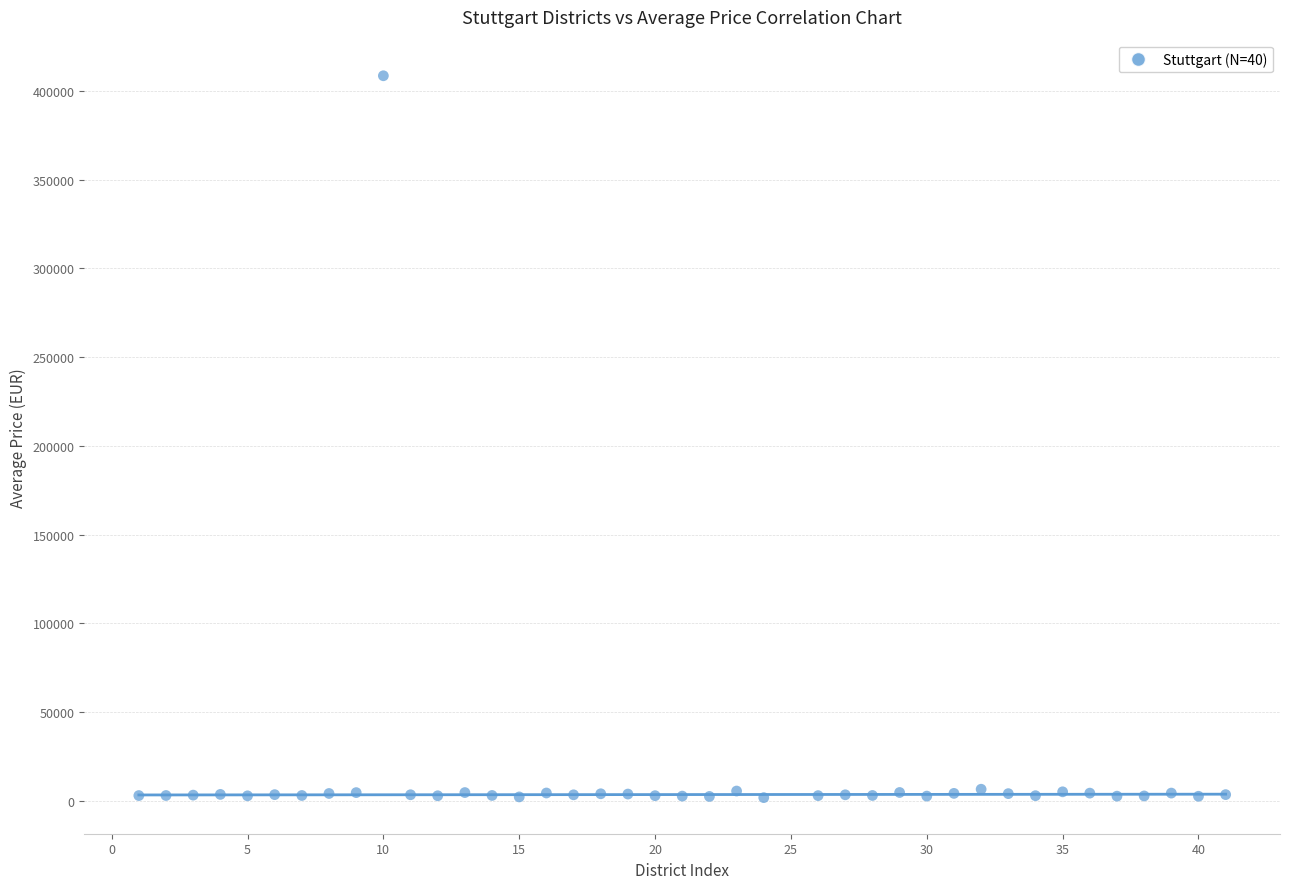

What is the range of Y values (max minus min)?

406532.9